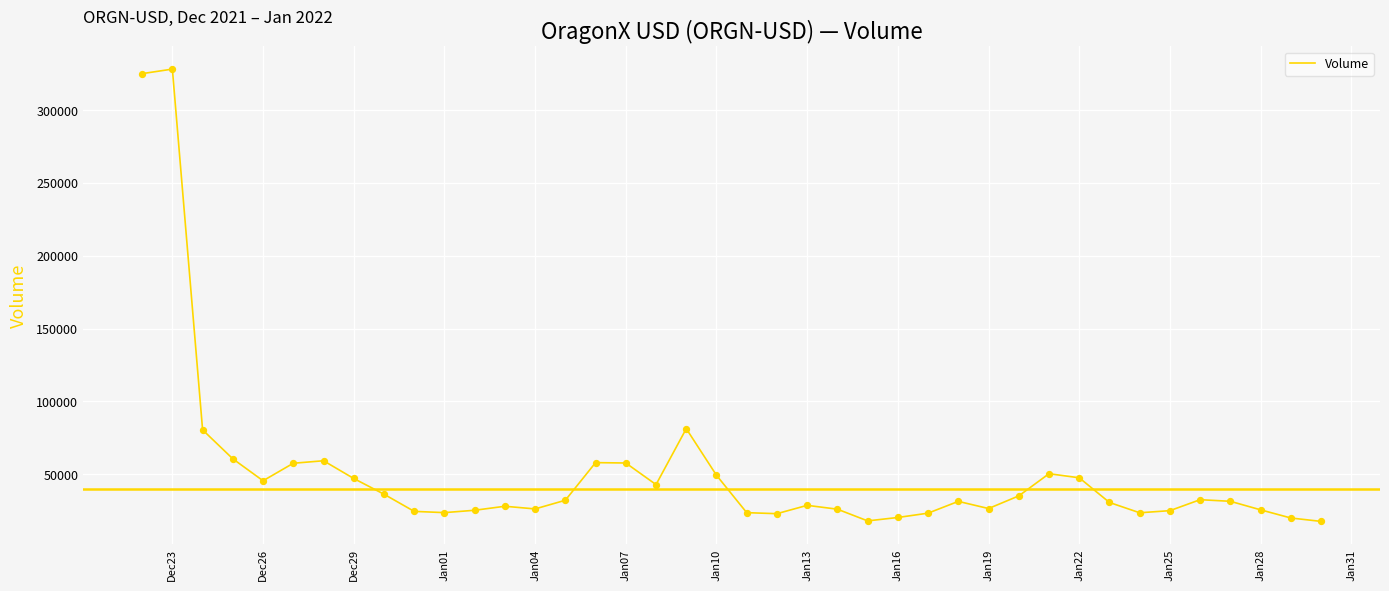

What is the minimum value shown in the chart?

17624